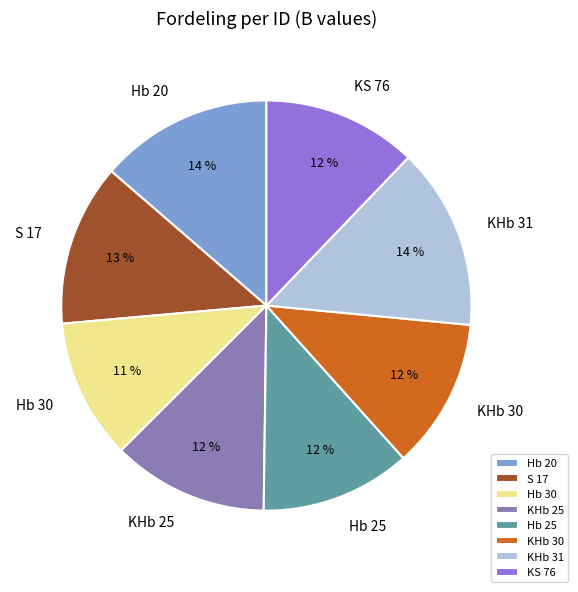

To the nearest percent, what percentage of the pie is S 17?

13%